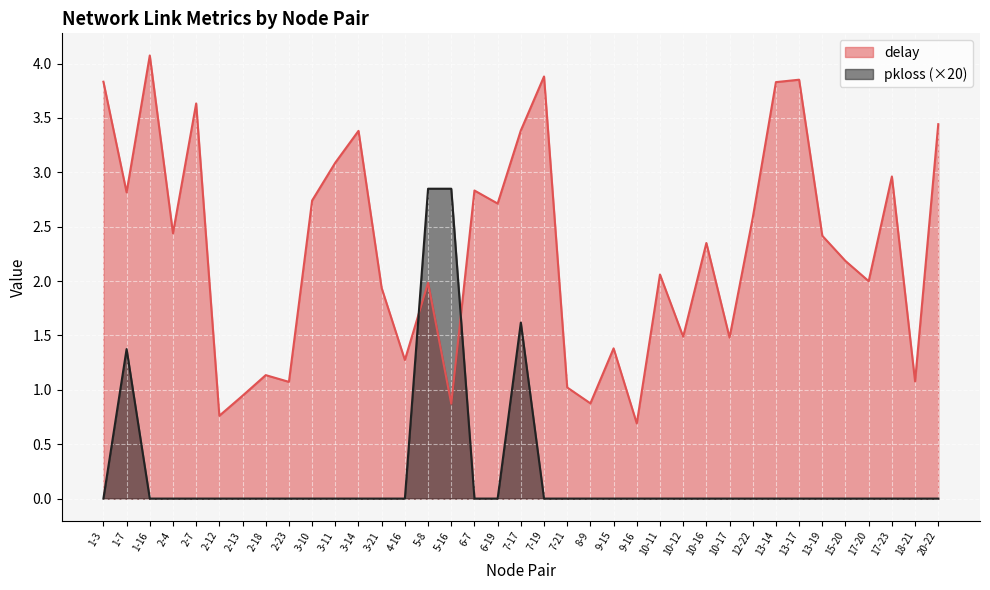

At which category is the sum across all series the highest?

7-17